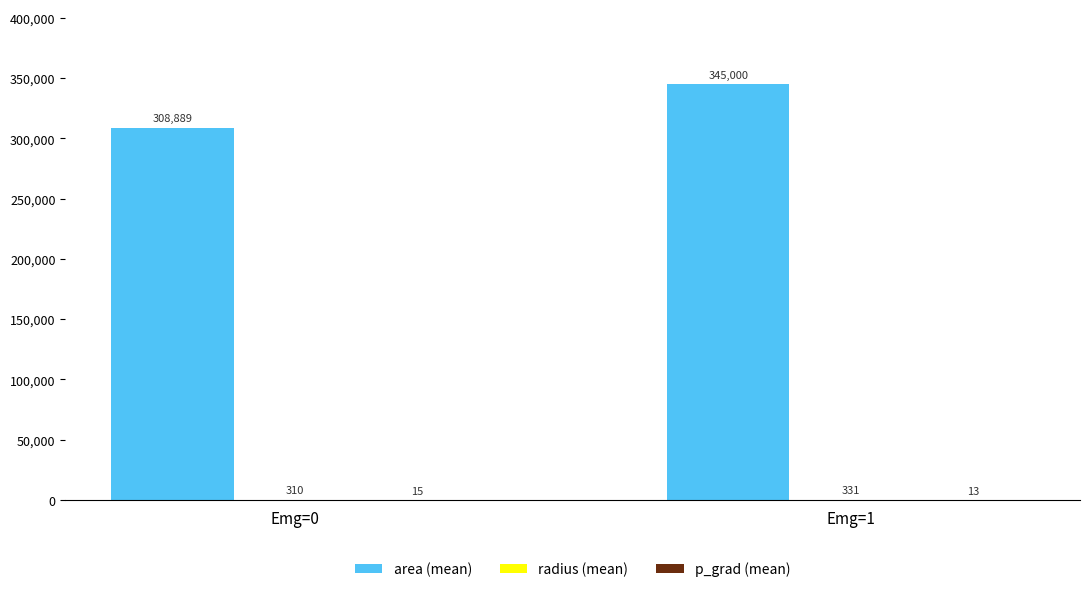

Which label corresponds to the largest value in the chart?

Emg=1